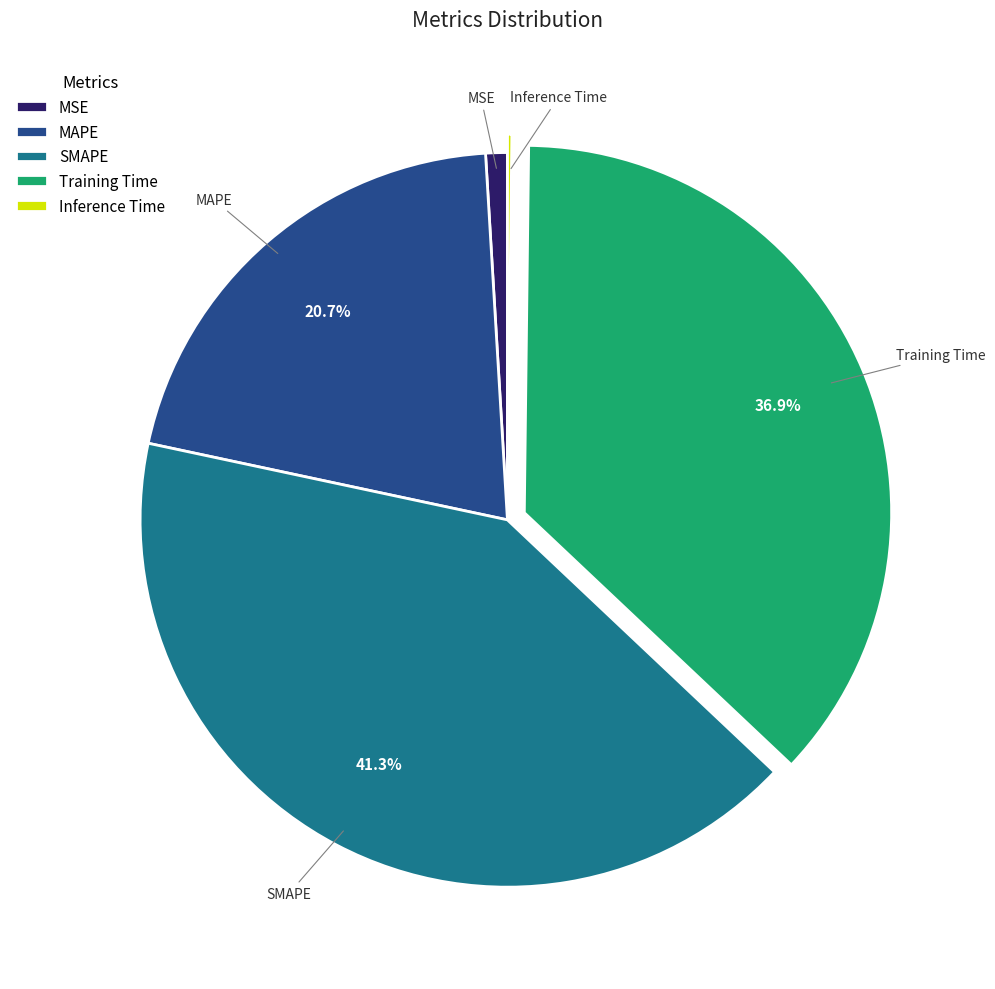

Which slice is the largest?

SMAPE